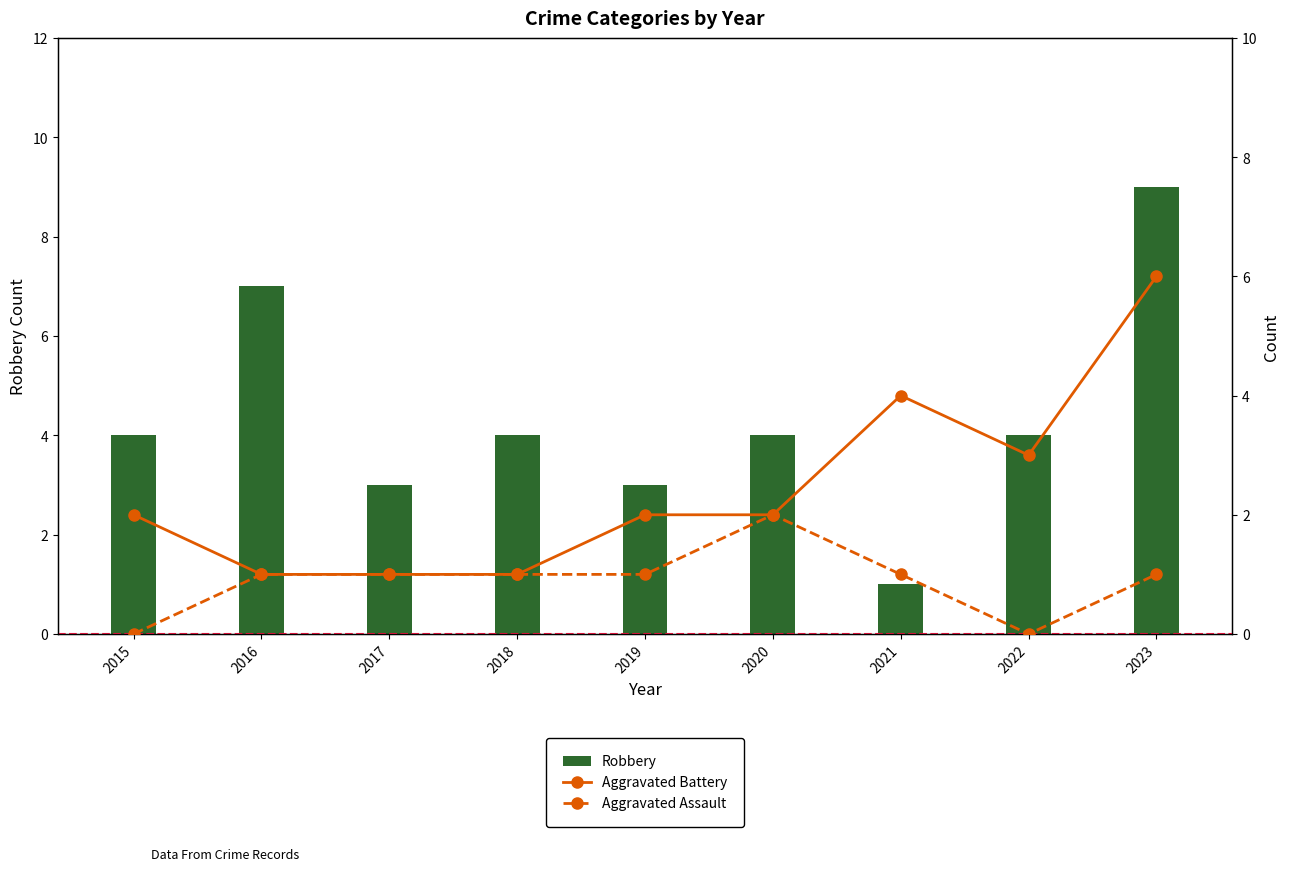

Reading left to right, extract all data points from this chart.

Robbery: 4	7	3	4	3	4	1	4	9
Aggravated Battery: 2	1	1	1	2	2	4	3	6
Aggravated Assault: 0	1	1	1	1	2	1	0	1